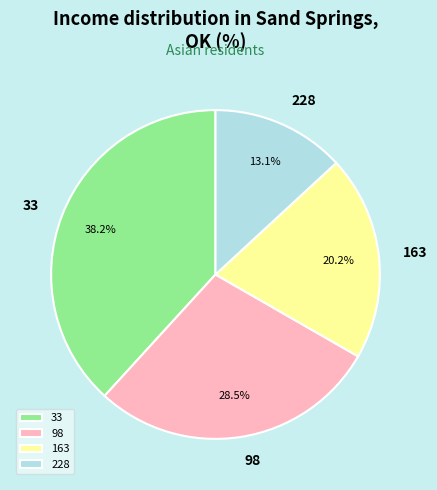

To the nearest percent, what percentage of the pie is 33?

38%